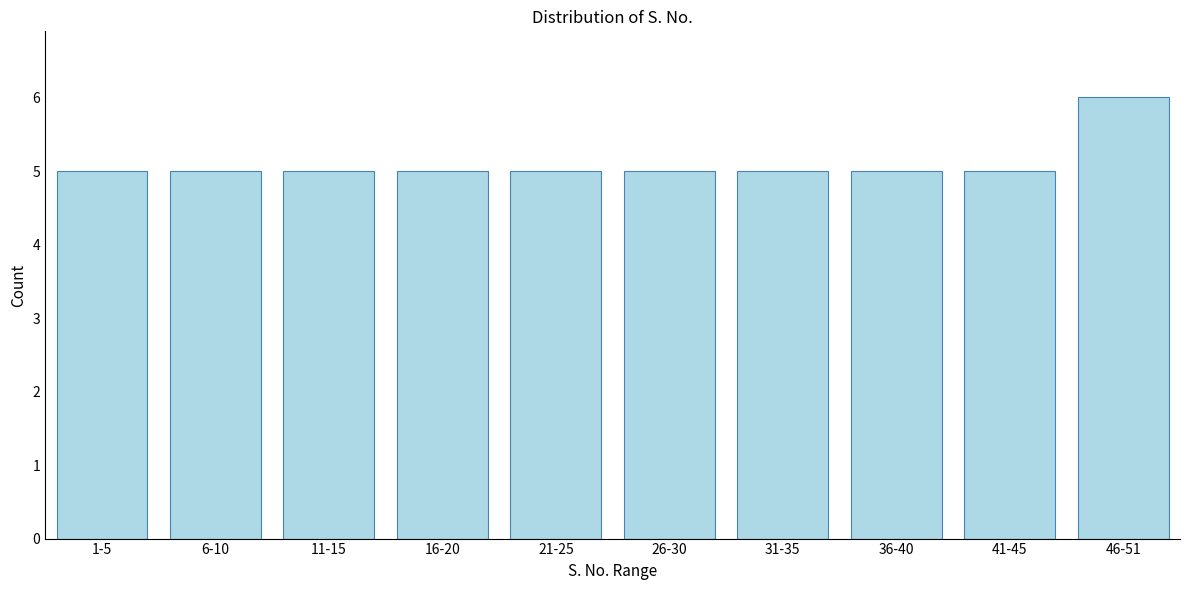

Reading left to right, extract all data points from this chart.

1-5=5	6-10=5	11-15=5	16-20=5	21-25=5	26-30=5	31-35=5	36-40=5	41-45=5	46-51=6